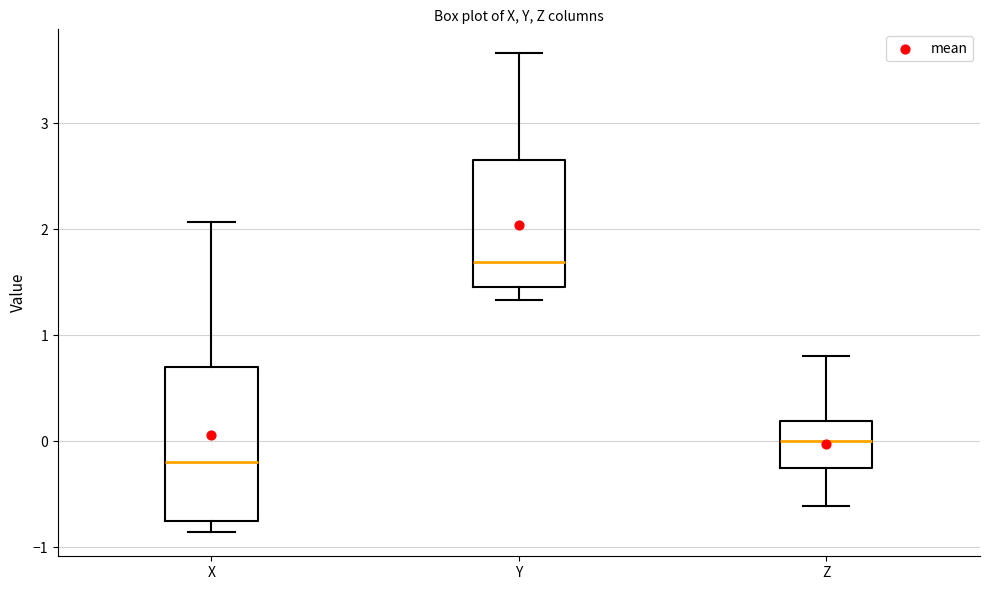

Reading left to right, read every box against the y-axis: the position of its median line, the range the box covers, and the ends of its whiskers. The values are not printed on the chart, so give them approximately, as read against the axis.

X: median -0.2, box -0.8 to 0.7, whiskers -0.9 to 2.1
Y: median 1.7, box 1.5 to 2.7, whiskers 1.3 to 3.7
Z: median 0.0, box -0.3 to 0.2, whiskers -0.6 to 0.8